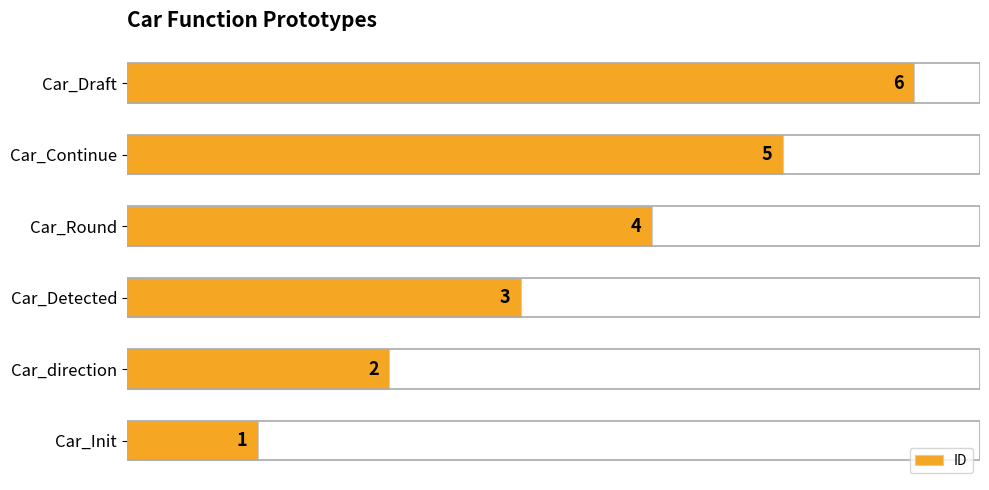

Which label corresponds to the largest value in the chart?

Car_Draft